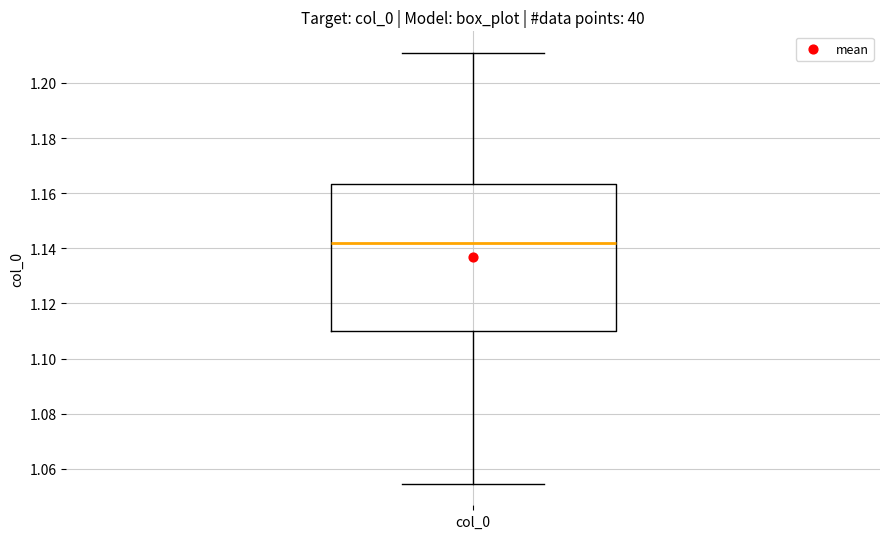

Read this box plot against the y-axis: the position of the median line, the range covered by the box, and the ends of both whiskers. The values are not printed on the chart, so give them approximately, as read against the axis.

median 1.142, box 1.110 to 1.164, whiskers 1.054 to 1.210